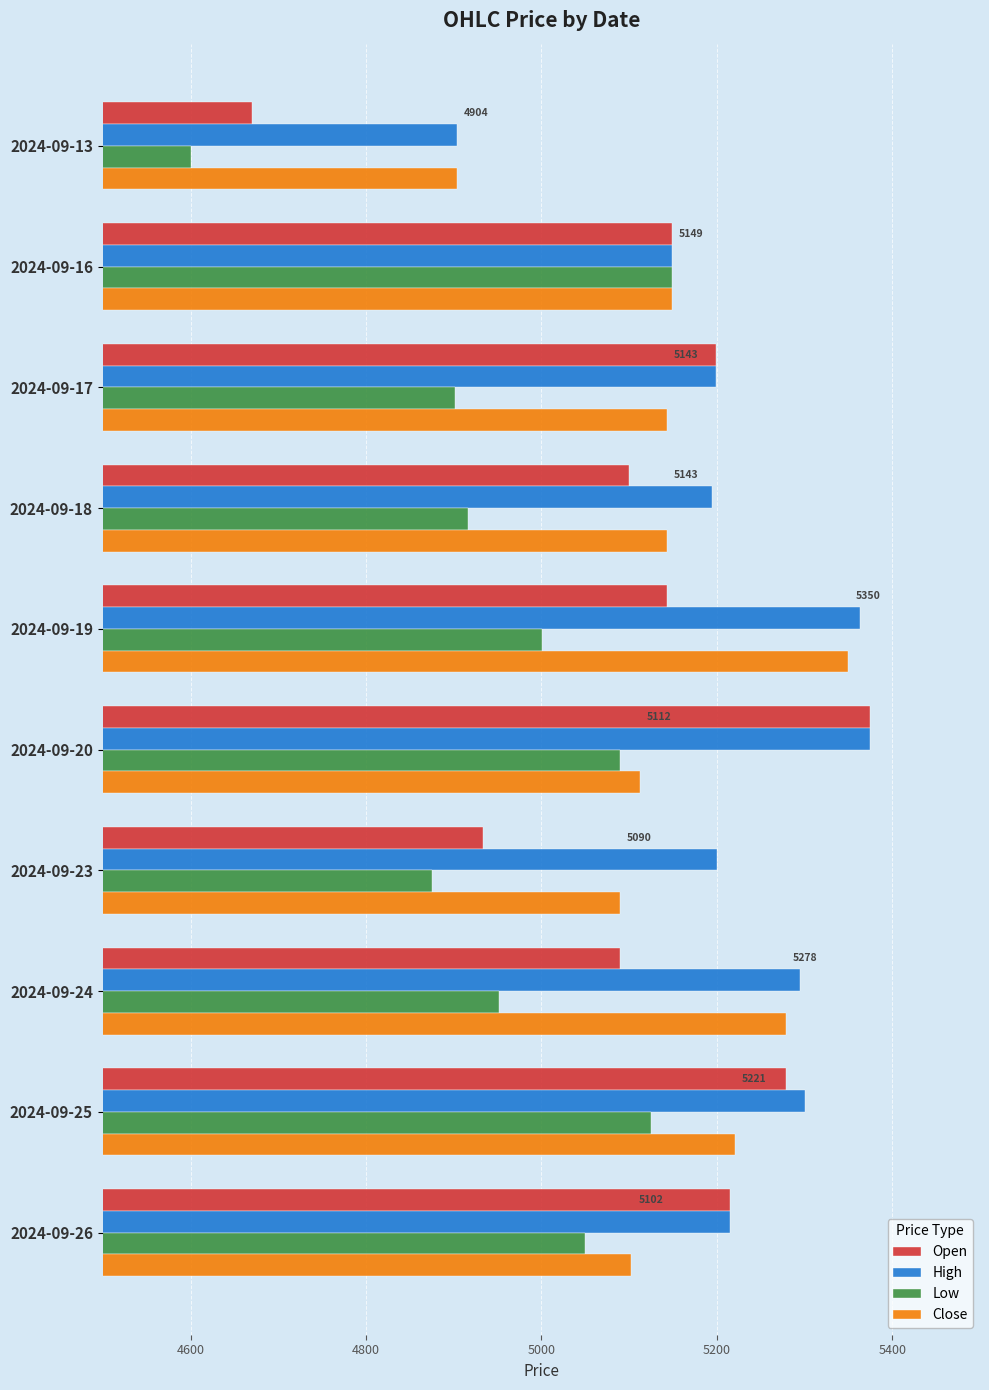

What is the difference between the second highest and second lowest values in the Low series?

250.0